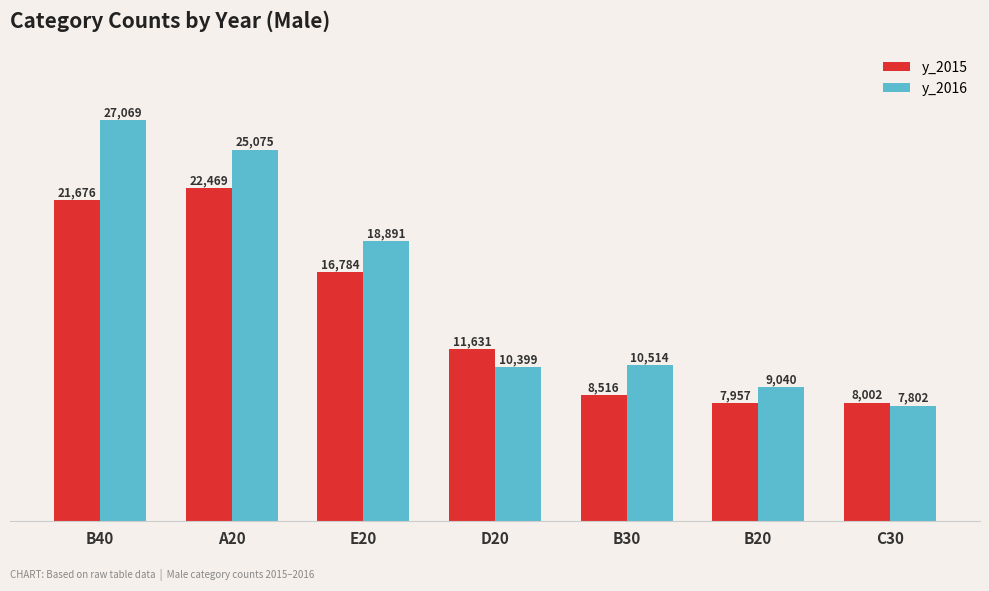

The y_2016 series shows 27069 at B40. True or false?

True